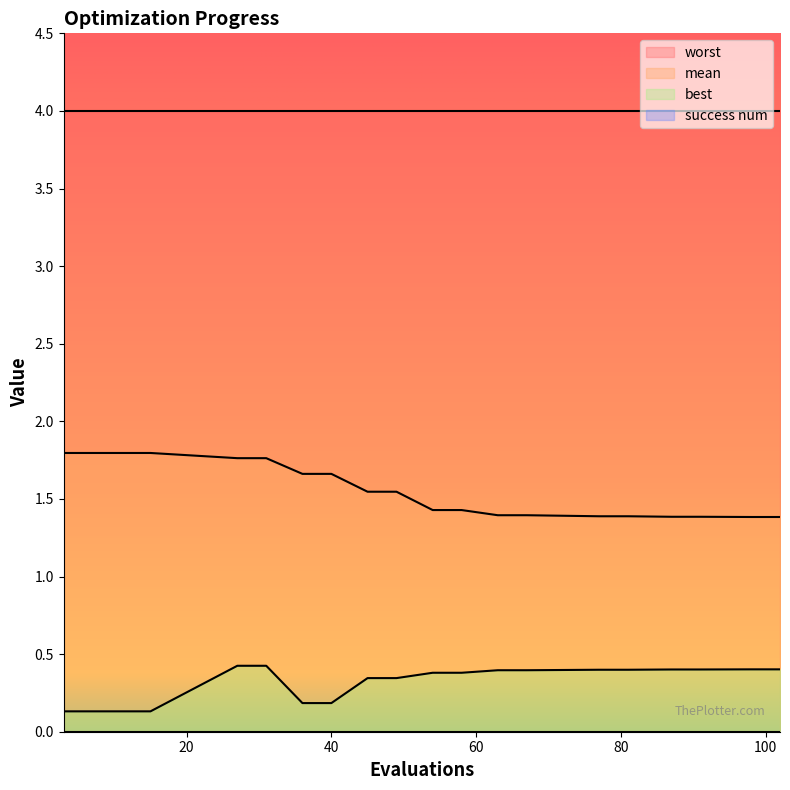

What is the difference between the mean values at 31 and 54?

0.3